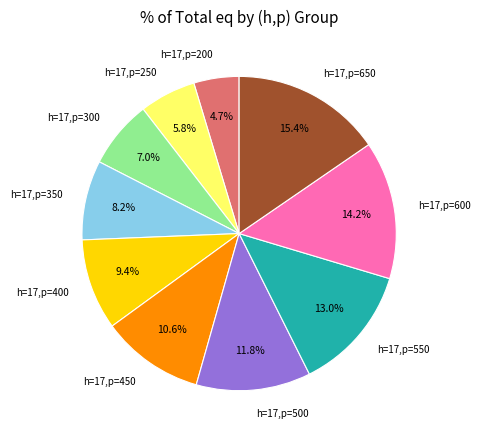

What portion of the pie excludes h=17,p=550?

87.0%